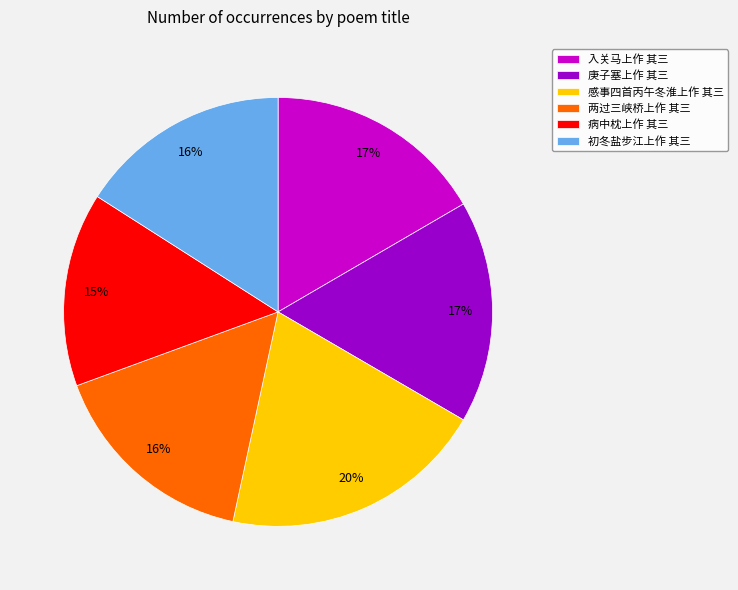

How many segments does this pie chart have?

6